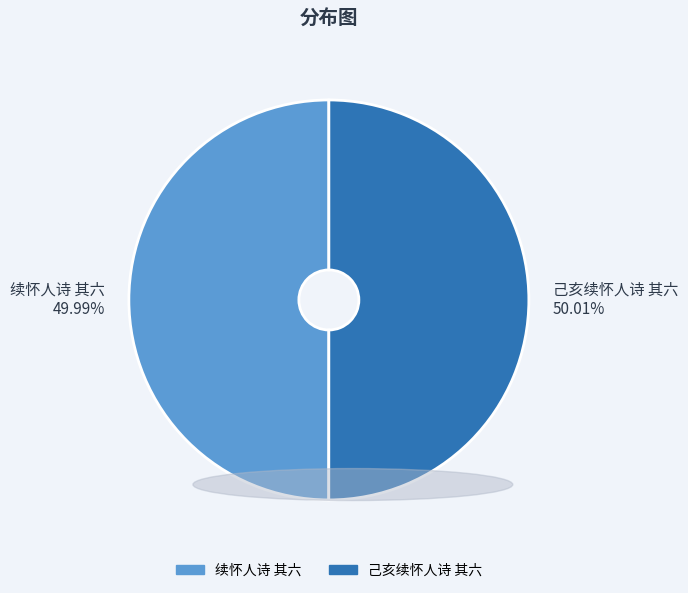

Combined, do 己亥续怀人诗 其六 and 续怀人诗 其六 account for over 50%?

Yes